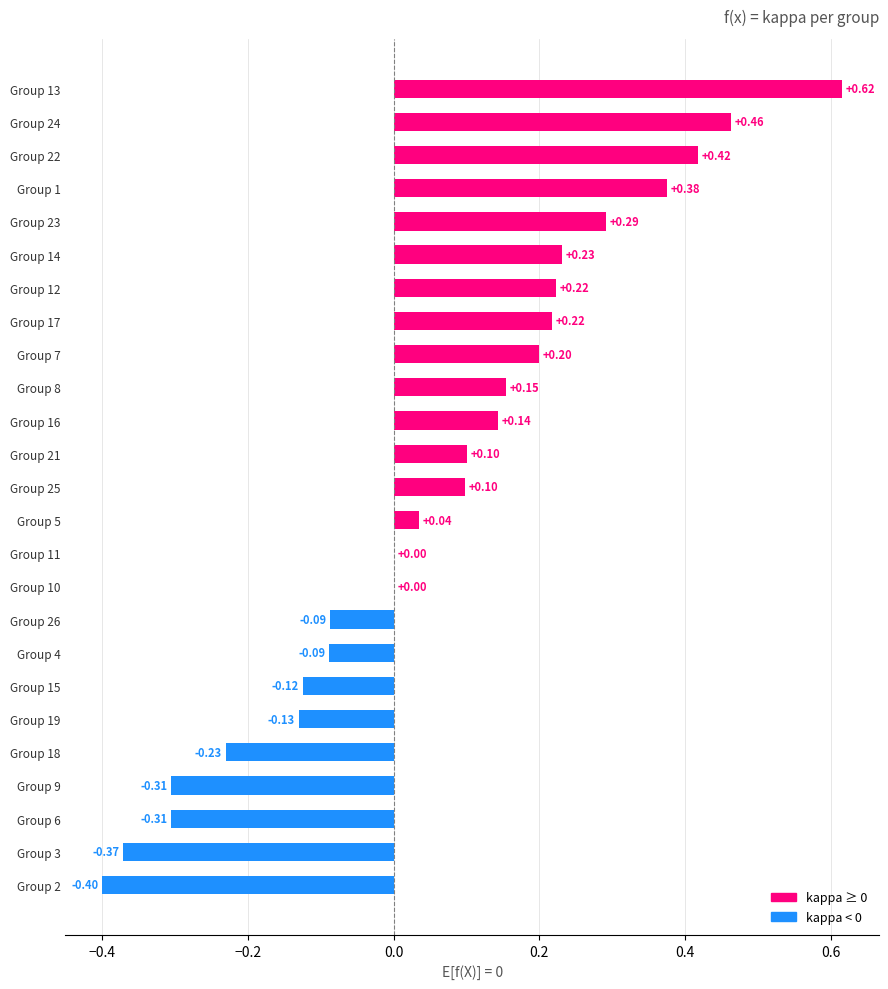

What is the sum of all values?

1.5